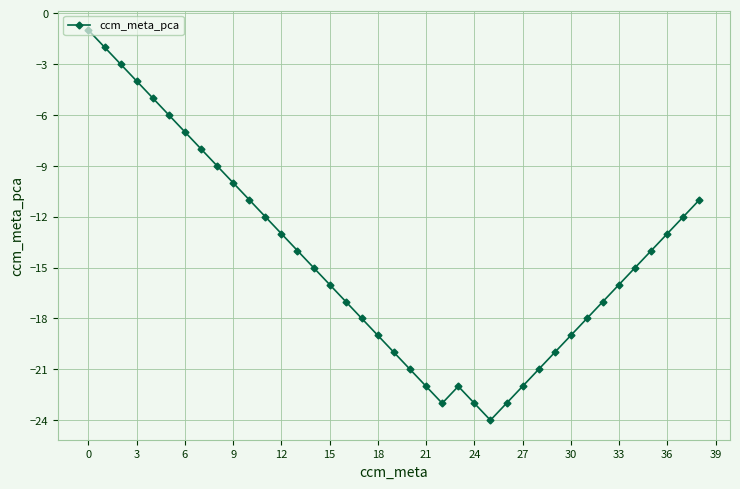

What is the greatest value displayed?

-1